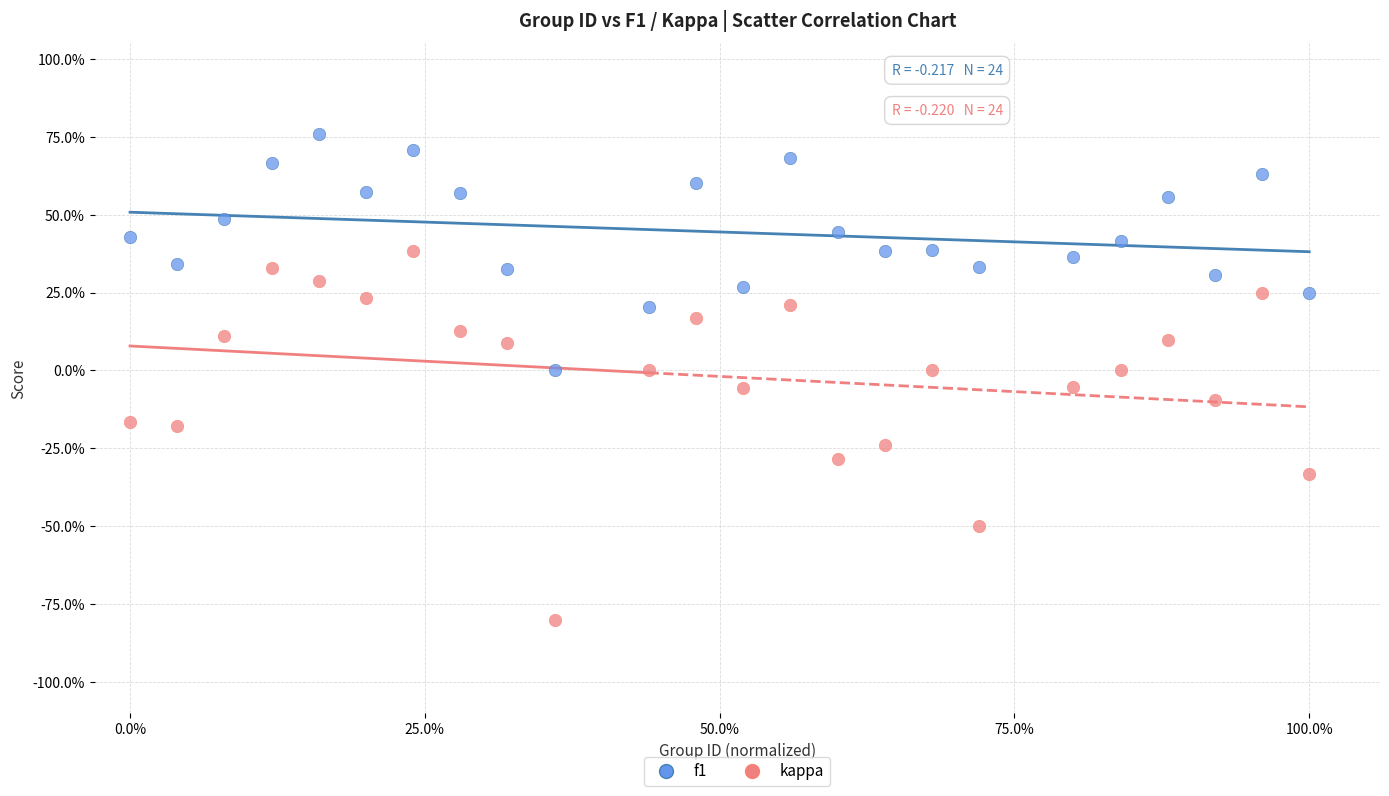

Which series reaches the minimum Y coordinate?

kappa